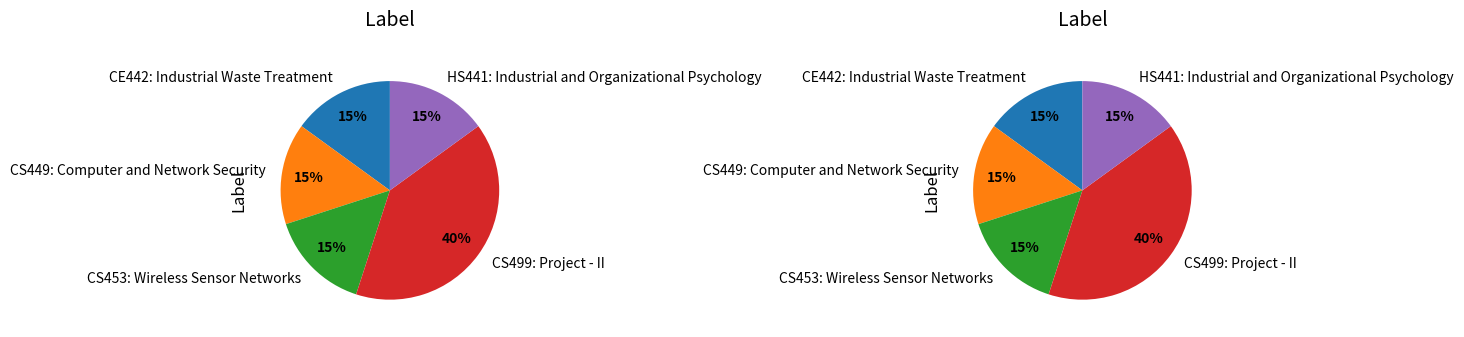

To the nearest percent, what percentage of the pie is CS499: Project - II?

40%